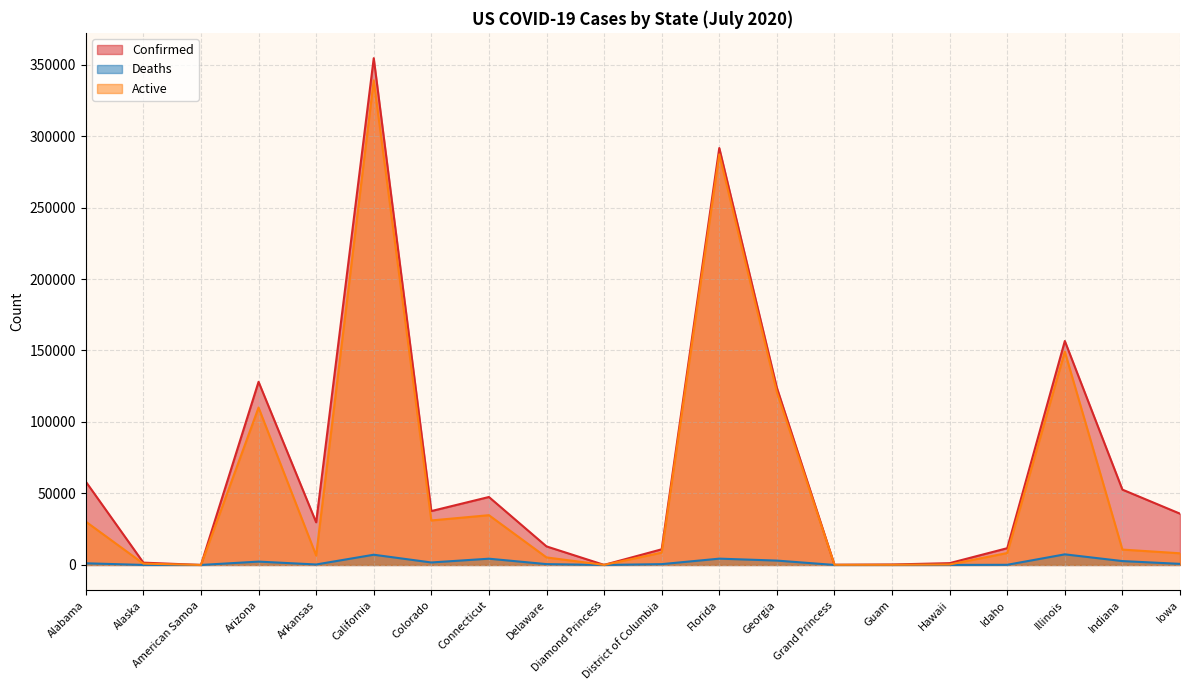

How many categories are shown in the chart?

20